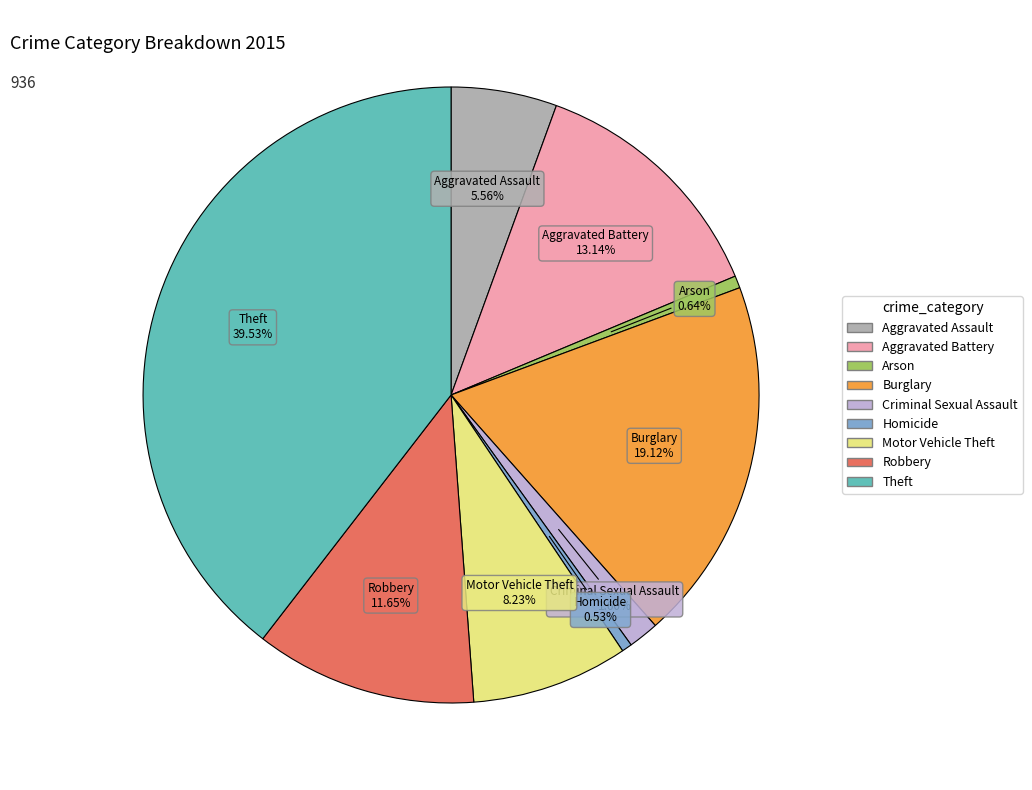

Is there a majority slice in this chart?

No